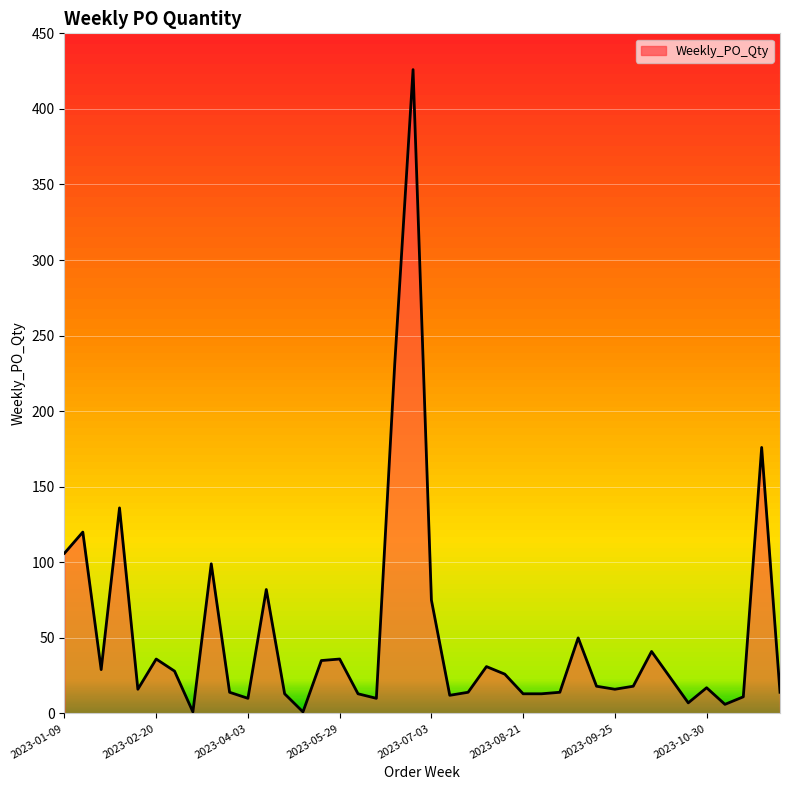

What is the difference between the maximum and minimum values?

425